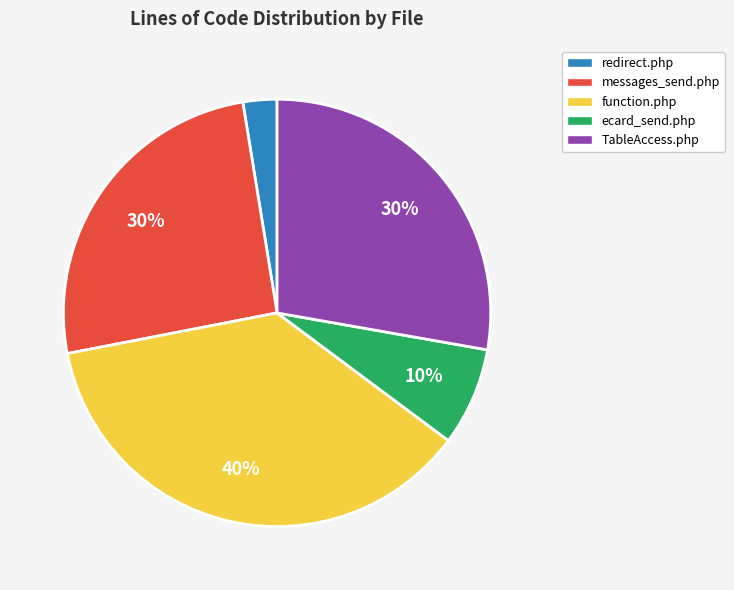

Does function.php account for over 50% of the chart?

No